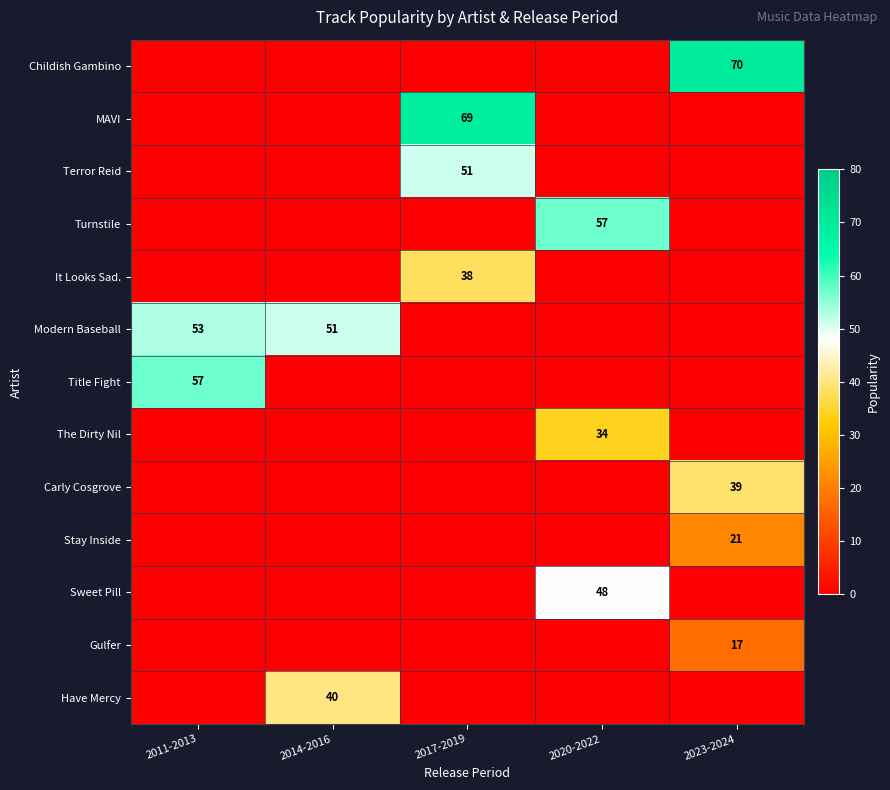

Is it true that Carly Cosgrove equals 39 at 2023-2024?

True